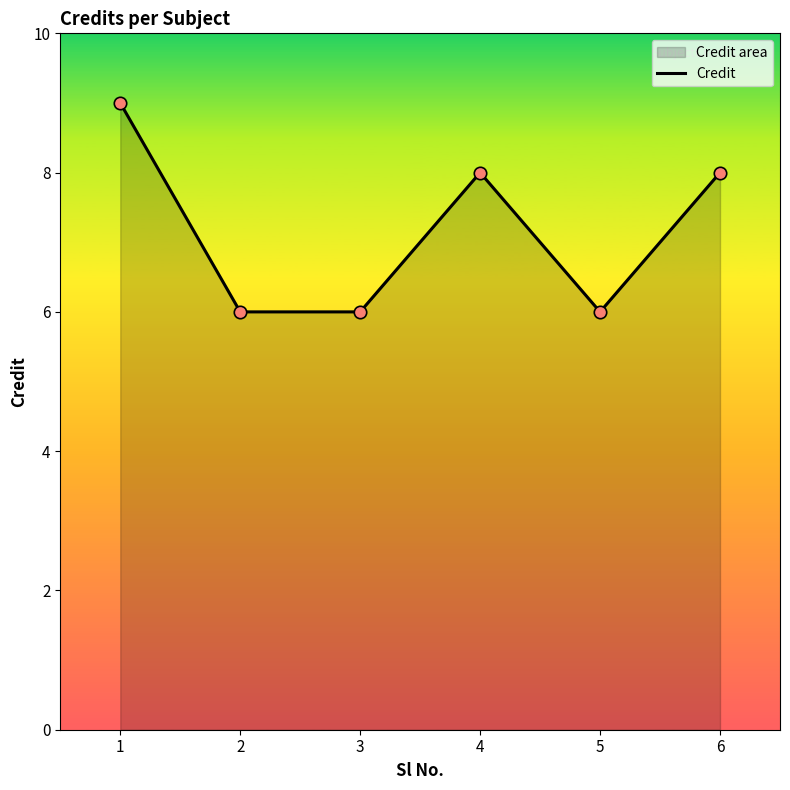

Approximately how many times larger is the value at 1 compared to 3?

1.5